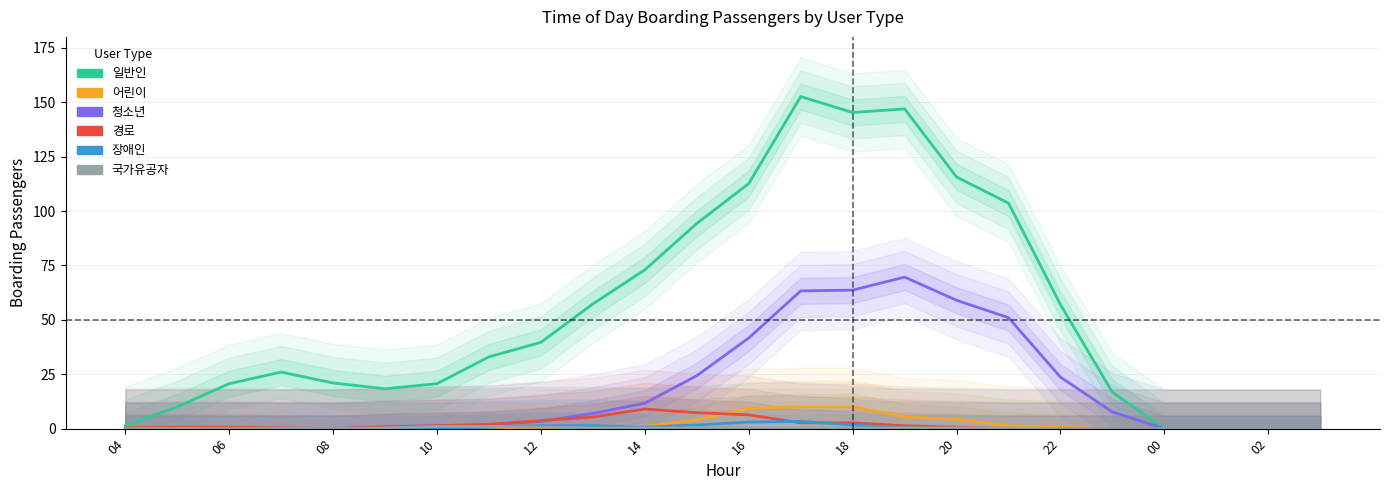

Does the chart display data point markers on the line(s)?

No